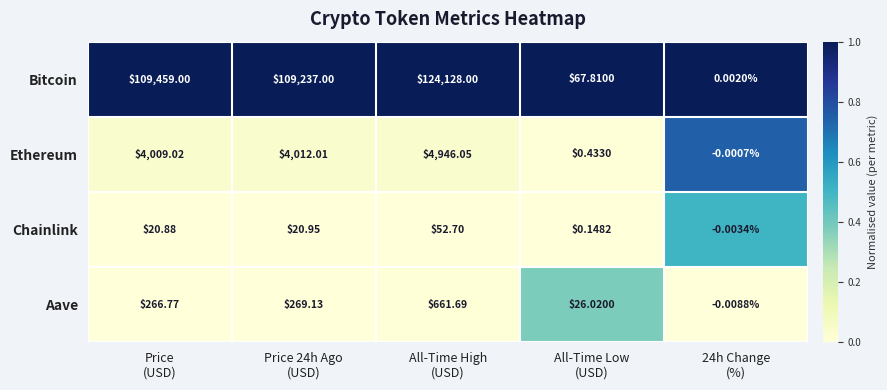

Rank the series by their maximum value, from lowest to highest.

Chainlink, Aave, Ethereum, Bitcoin